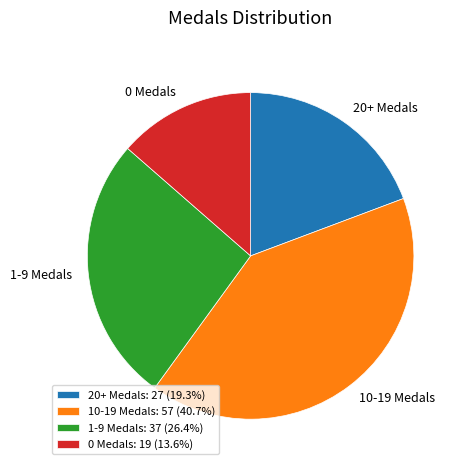

Is there a majority slice in this chart?

No